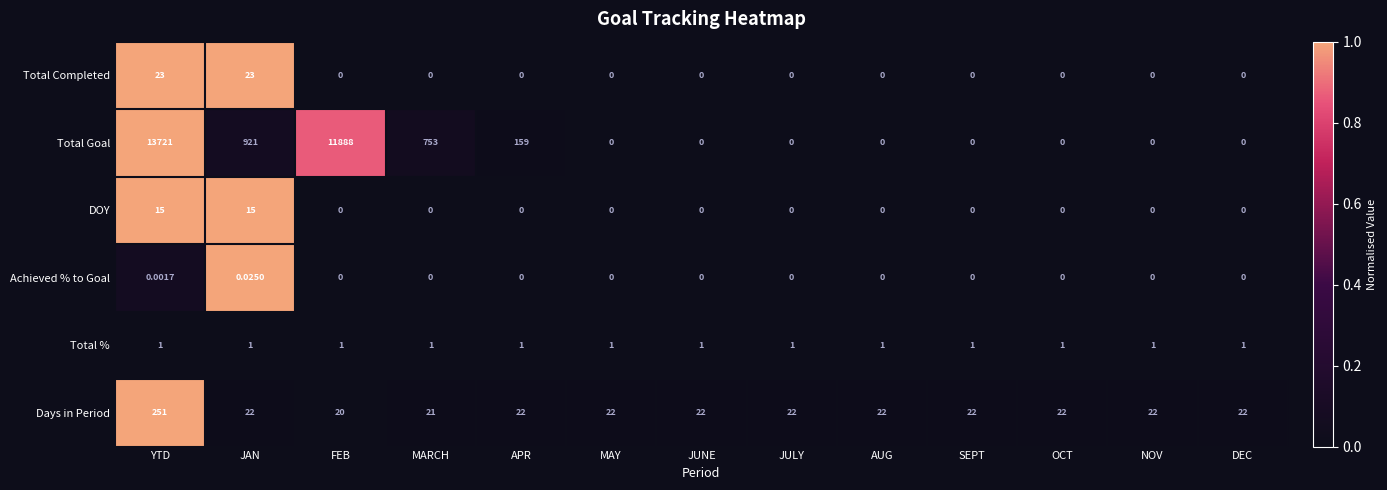

Which series changed the most between JAN and DEC?

Total Goal